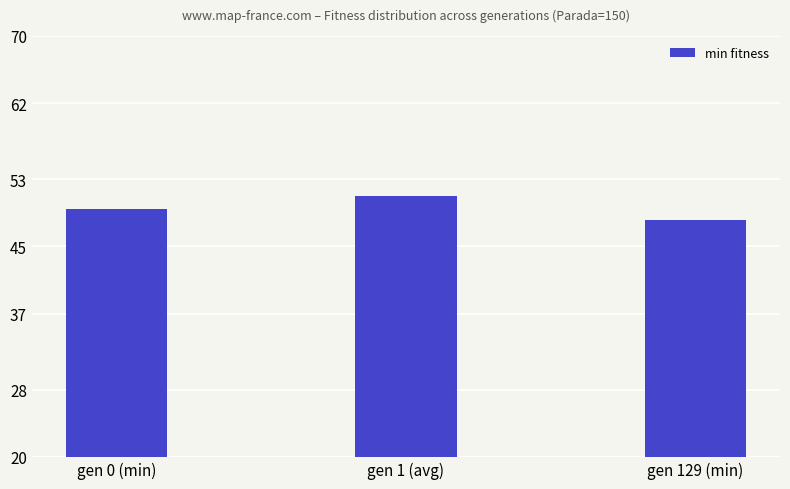

At which label does the data first exceed 49?

gen 0 (min)